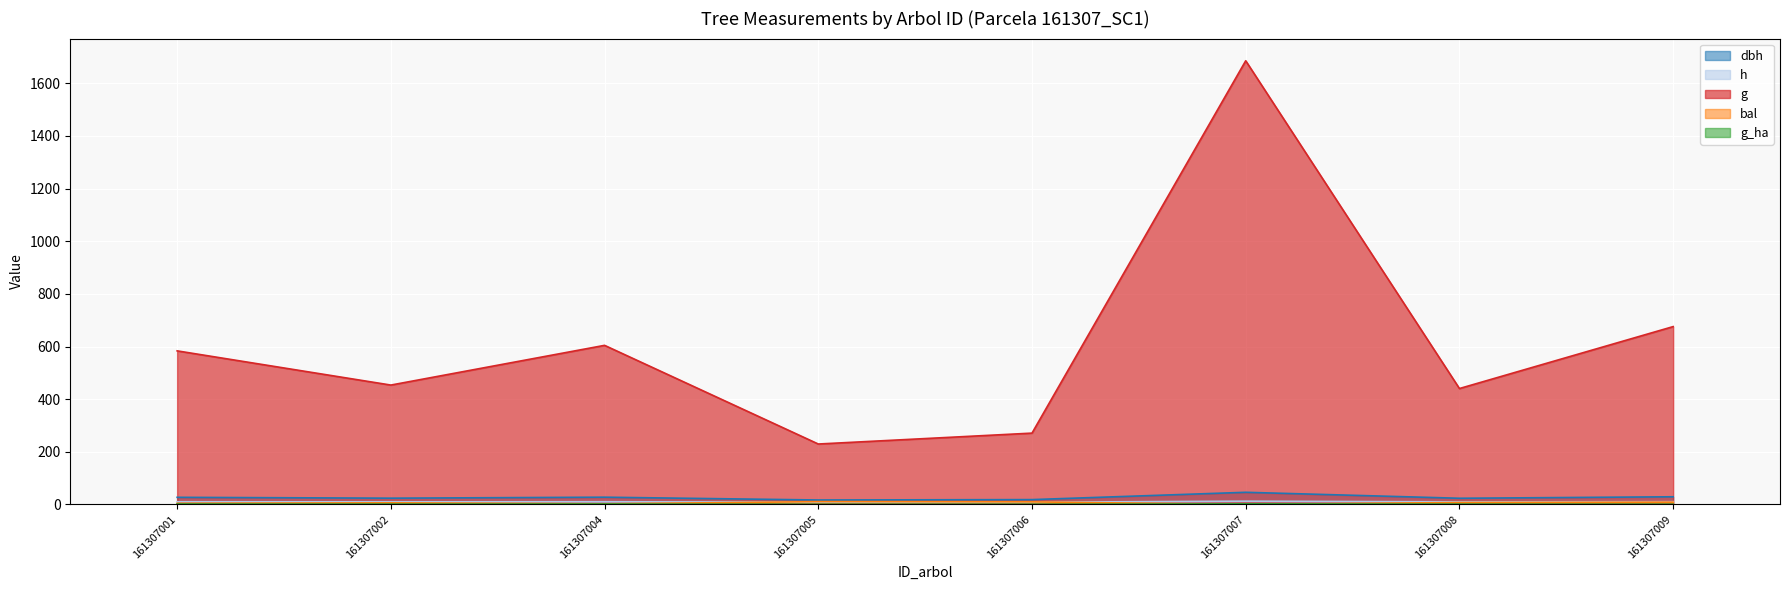

Count the number of categories in the chart.

8